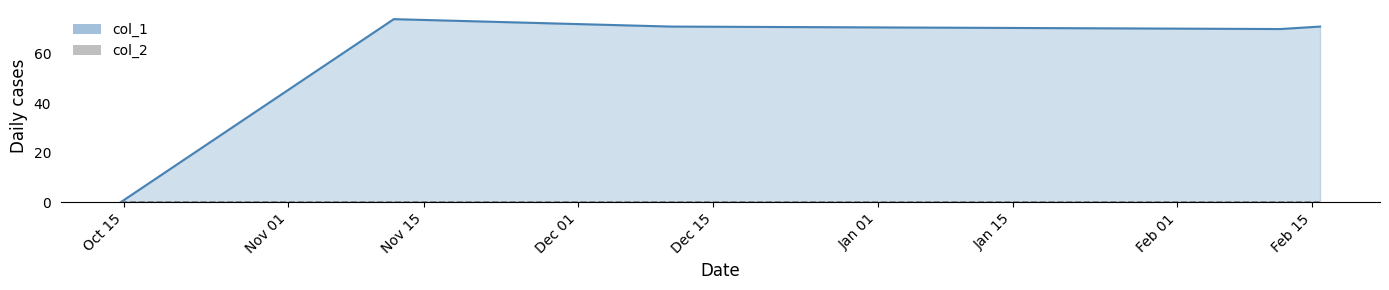

Which series has the largest range (max minus min)?

col_1